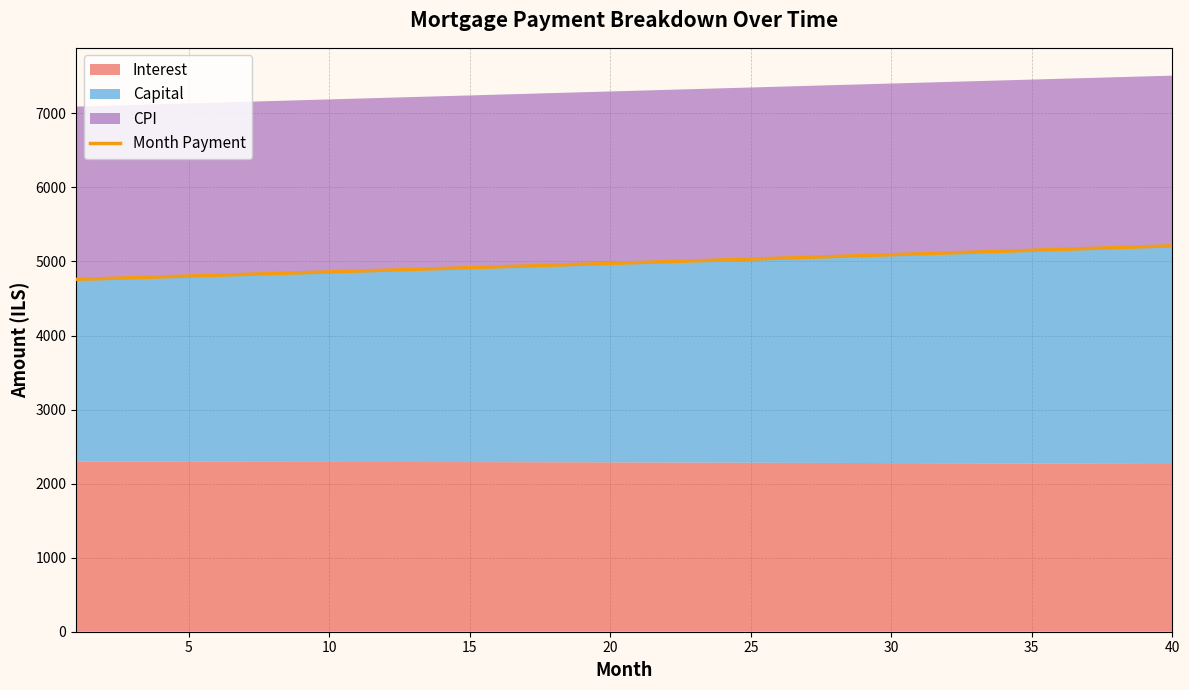

What is the highest value of the Month Payment series?

5210.9